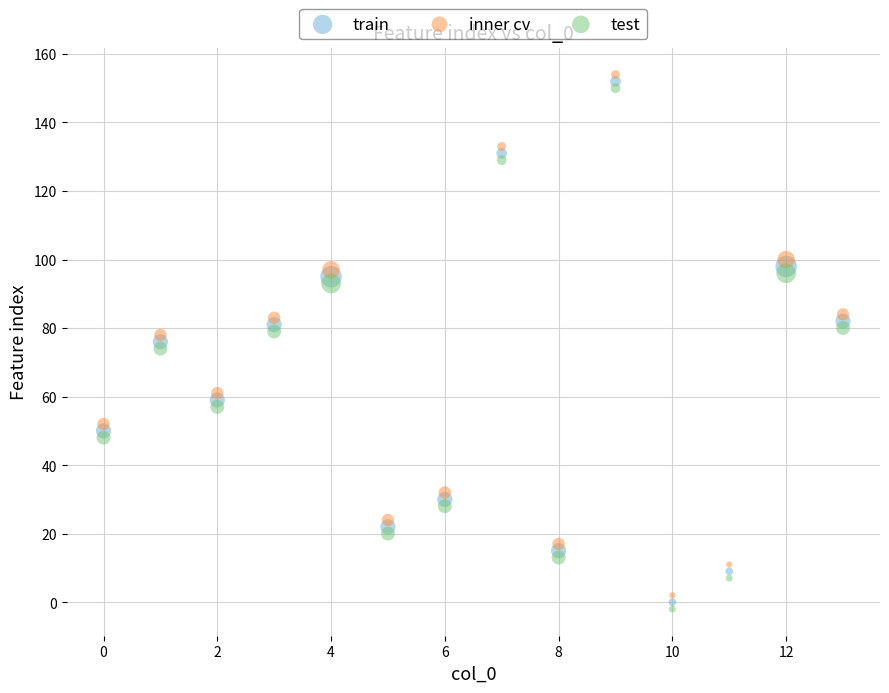

Across all data points, what is the range of Y values (max minus min)?

156